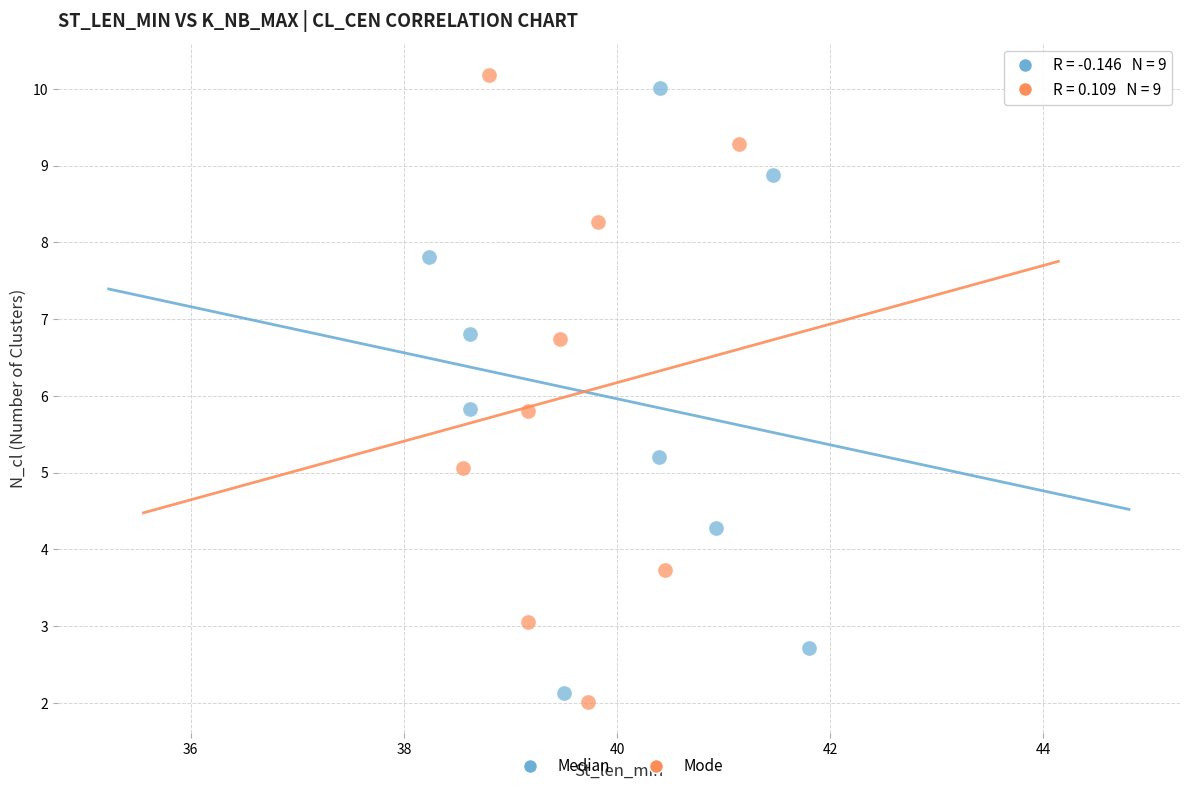

Which series reaches the maximum Y coordinate?

Mode